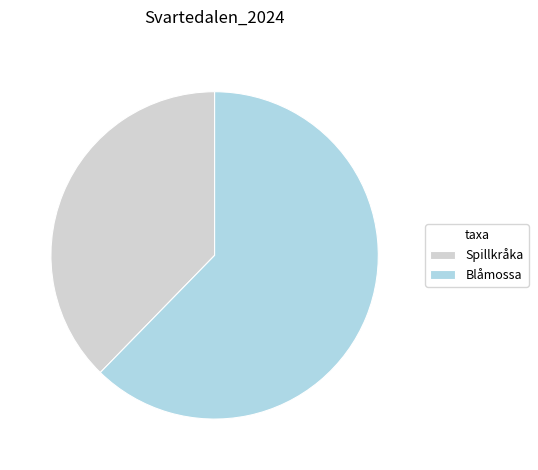

How many segments does this pie chart have?

2